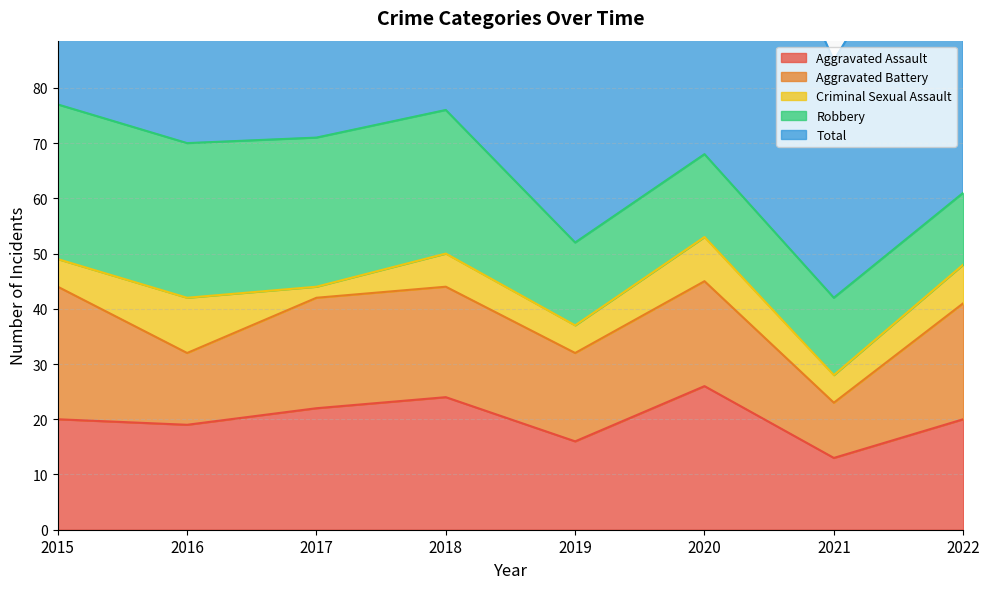

What is the minimum value shown in the chart?

2